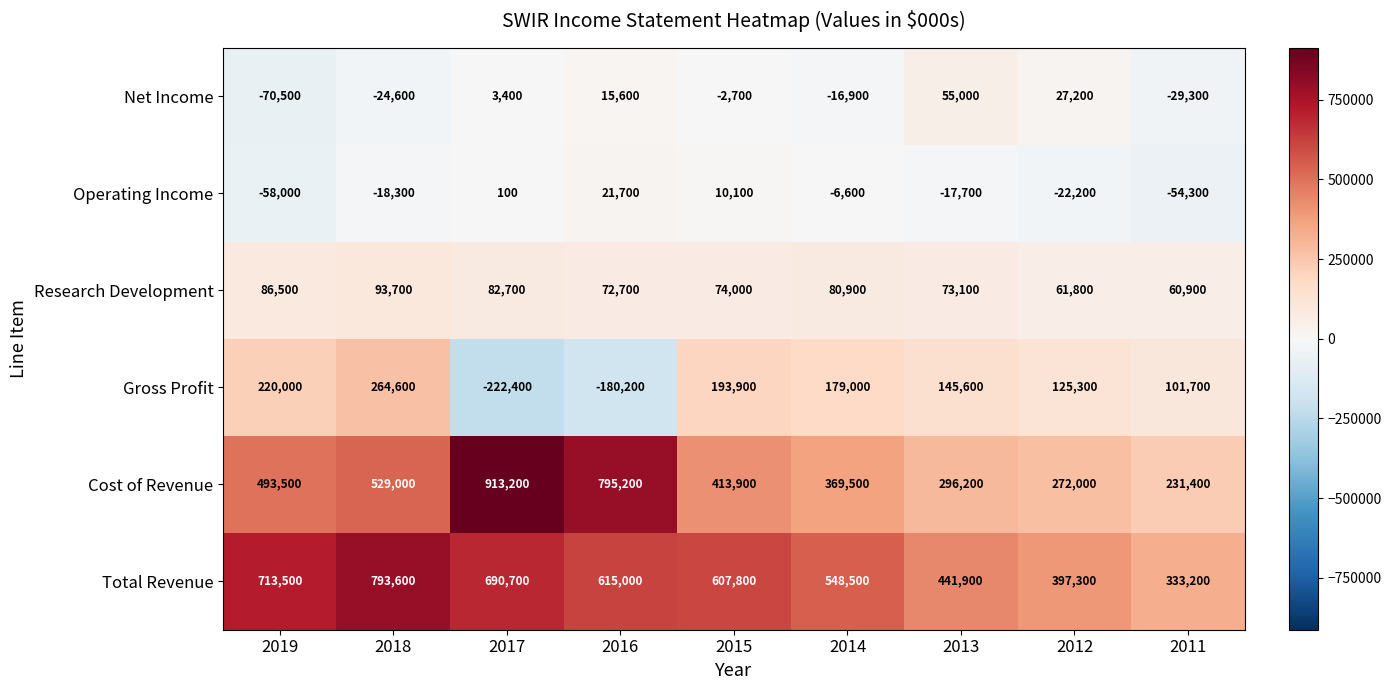

What is the greatest value displayed?

913200